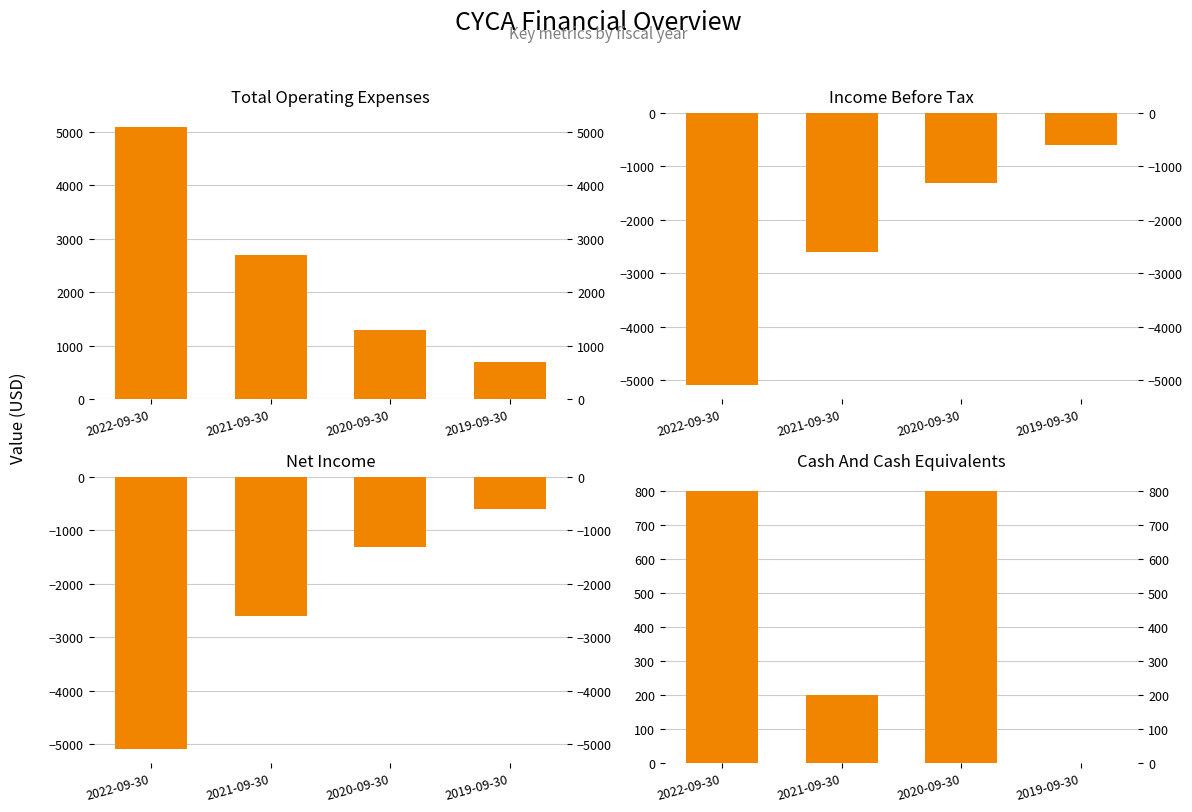

What is the approximate value of Income Before Tax at 2019-09-30?

-600